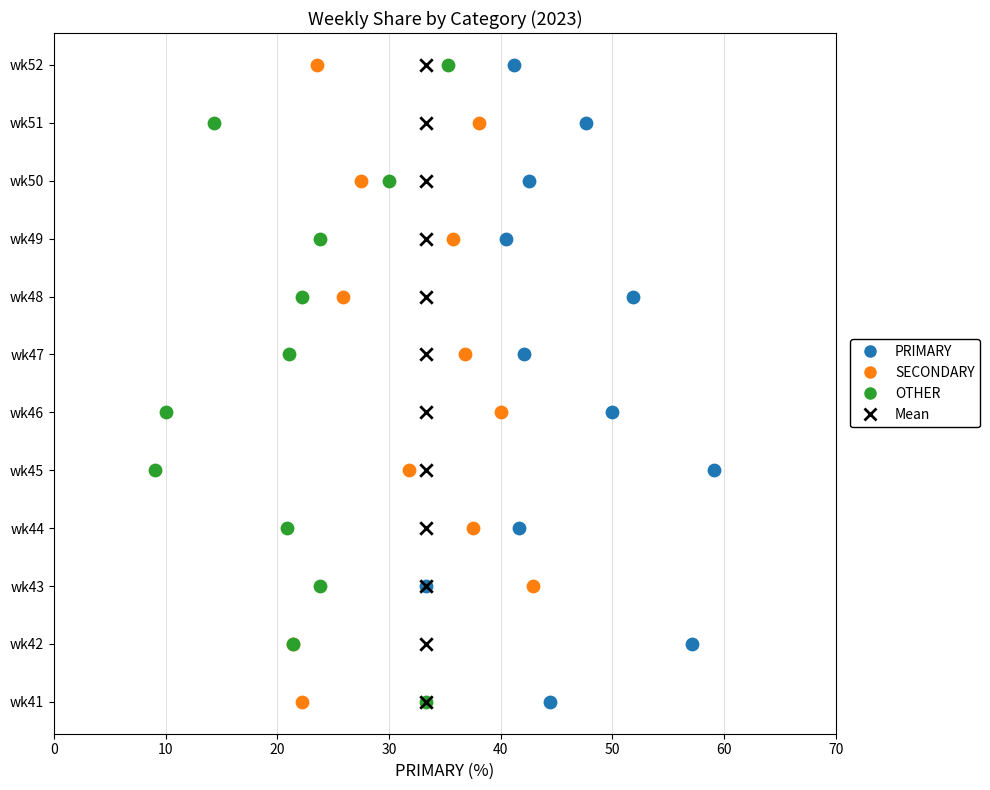

What are all the series names shown in the legend?

PRIMARY, SECONDARY, OTHER, Mean